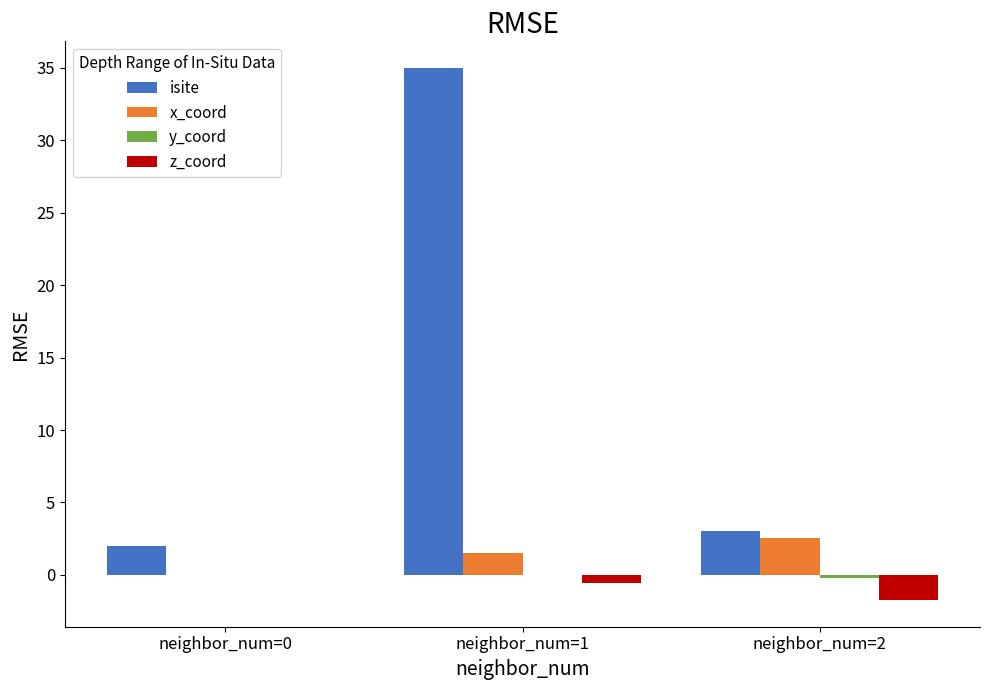

Which series has the largest total across all categories?

isite